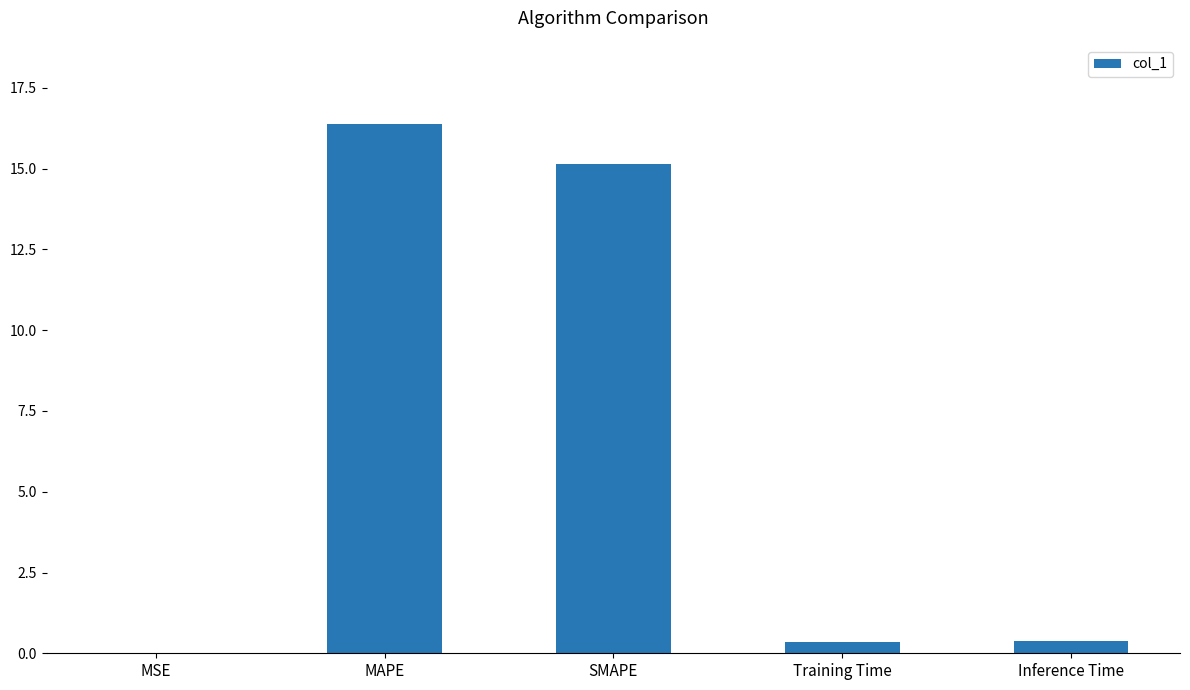

Are the bars horizontal?

No